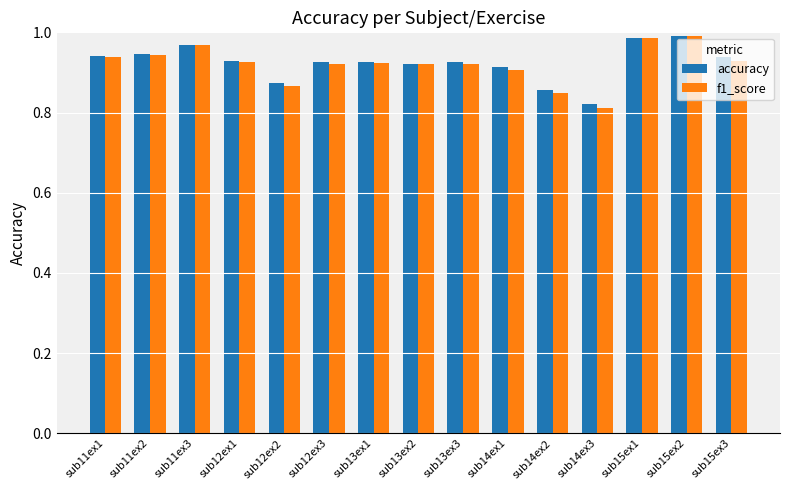

True or false: f1_score has a value of 0.9 at sub13ex1.

True